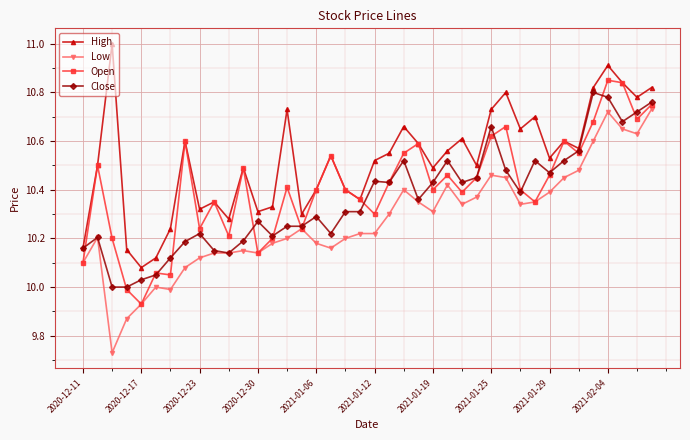

List the series in order of their overall mean, lowest first.

Low, Close, Open, High